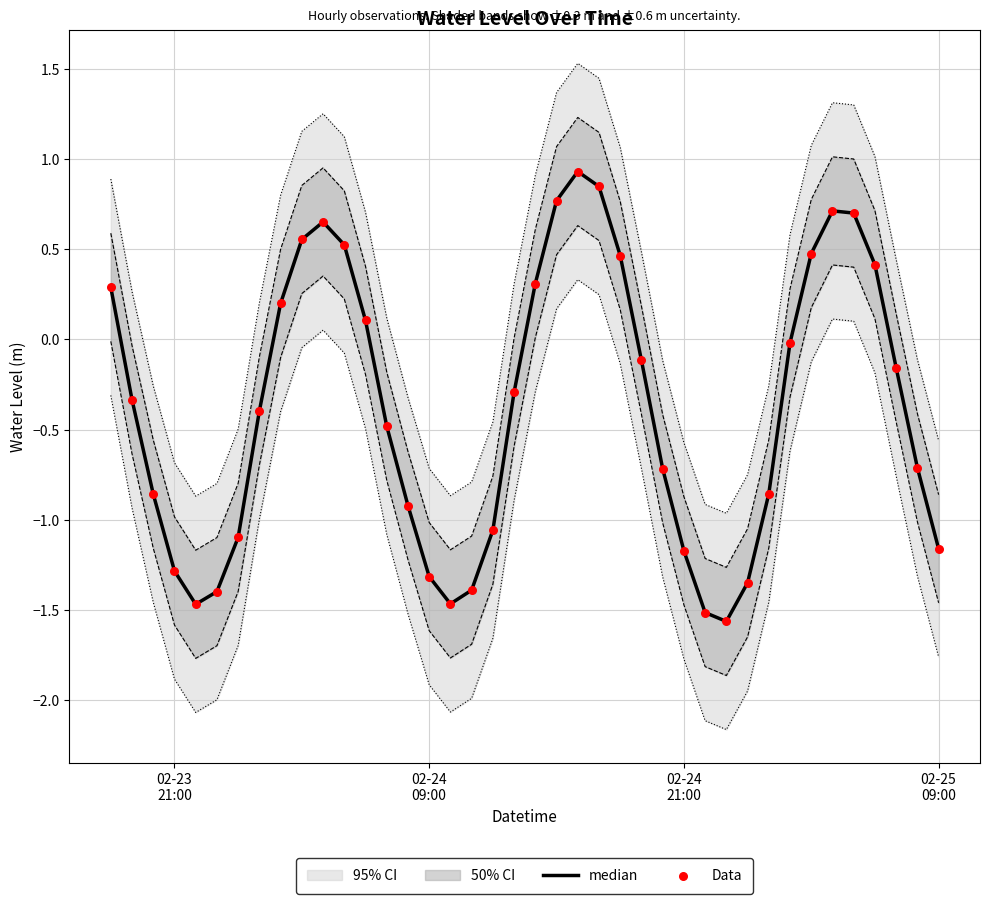

At how many categories does at least one series exceed 0?

15